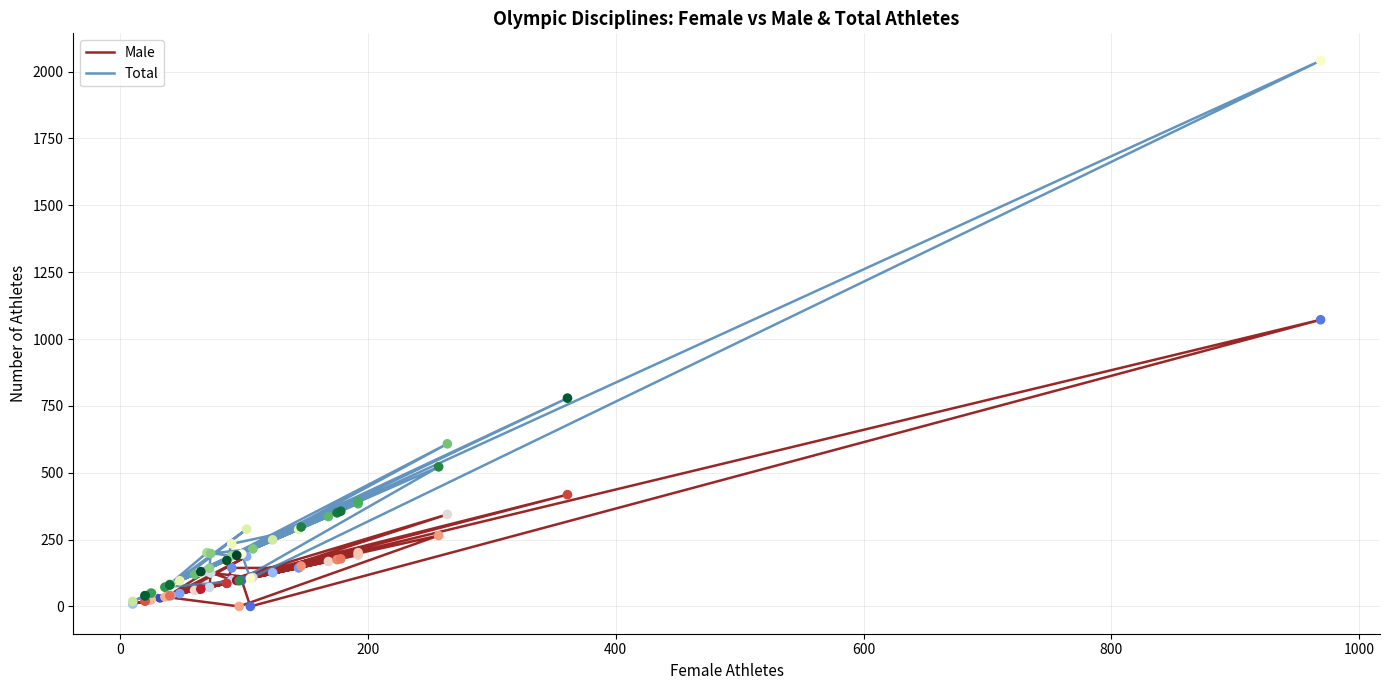

Which series reaches the minimum Y coordinate?

Male